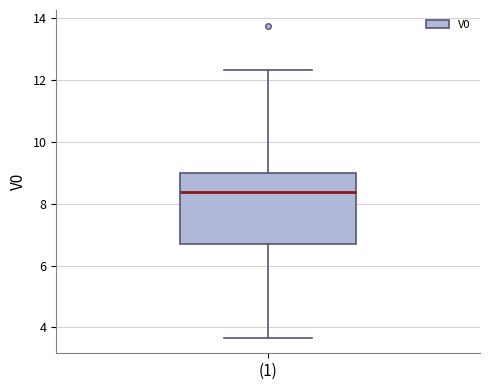

Transcribe this box plot: give where the median line is, the range the box spans, and where the two whiskers end, as read against the y-axis. The values are not printed on the chart, so give them approximately, as read against the axis.

median 8.4, box 6.8 to 9.0, whiskers 3.6 to 12.4